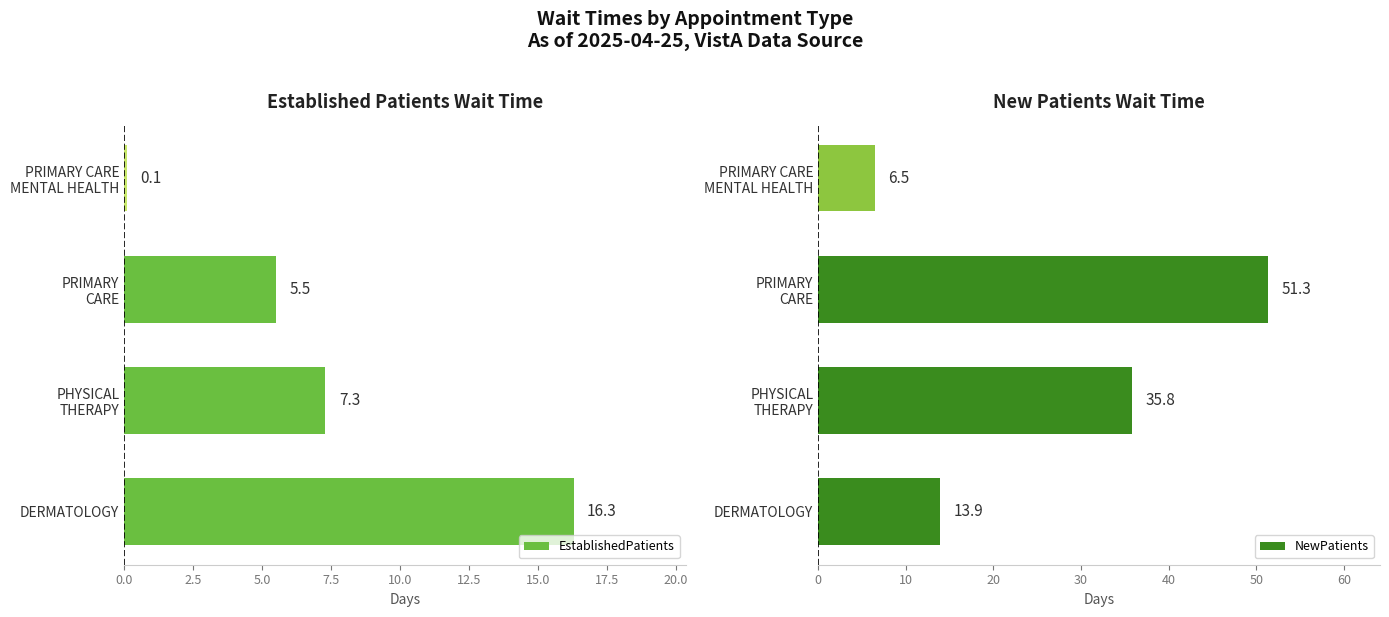

What is the highest value of the EstablishedPatients series?

16.3